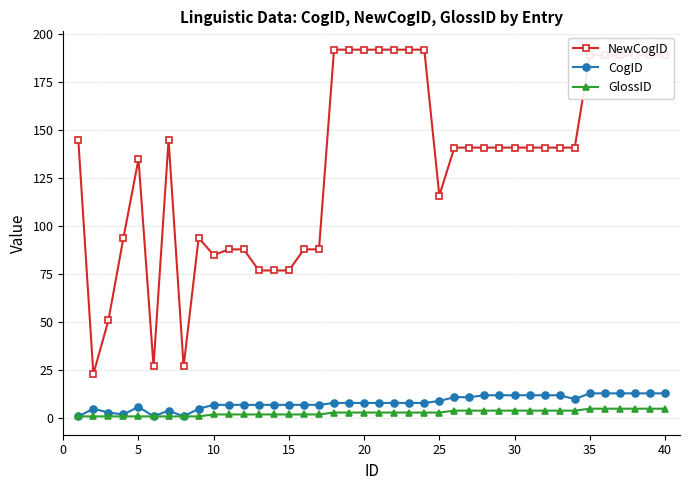

What is the maximum value for GlossID?

5